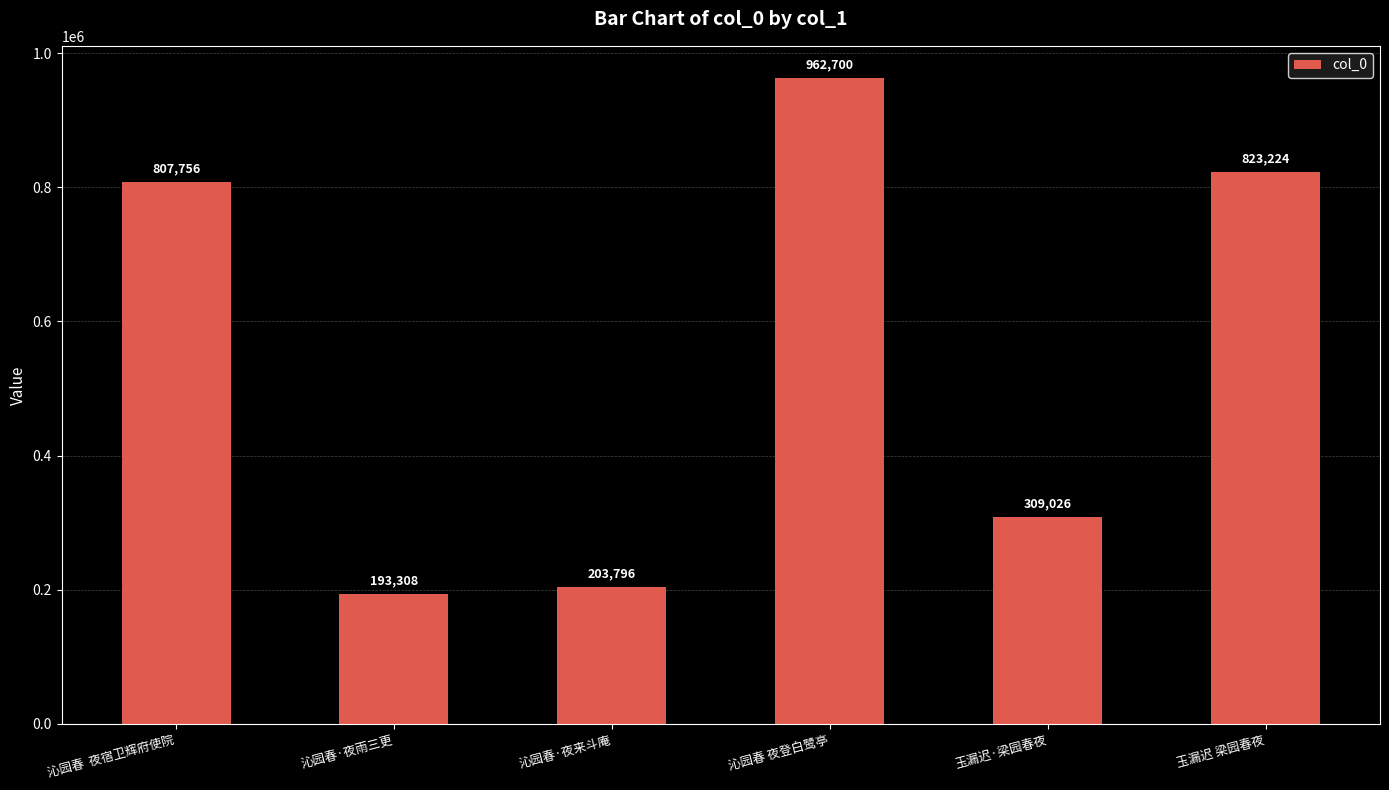

The chart shows a value of 193308 at 沁园春·夜雨三更. True or false?

True